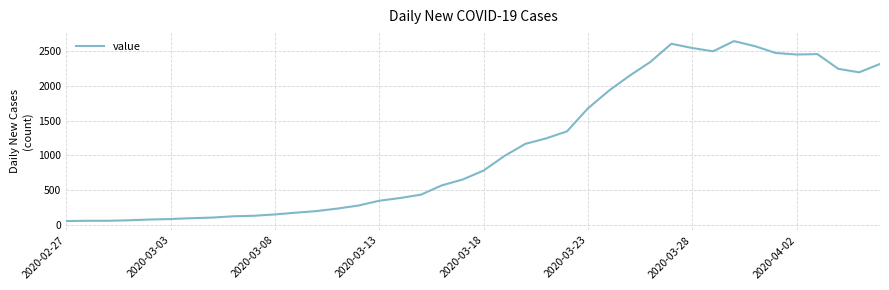

What is the minimum value shown in the chart?

61